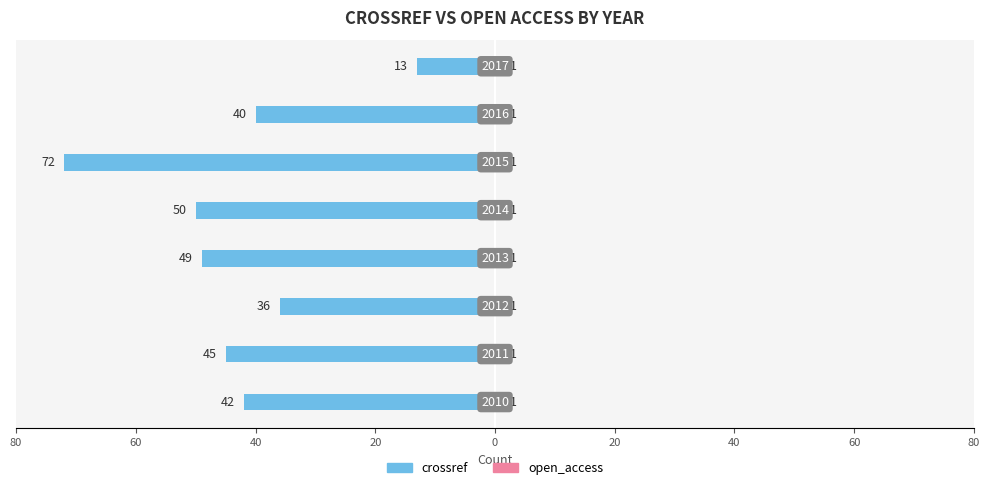

What is the difference between the highest and lowest values at 20?

49.4